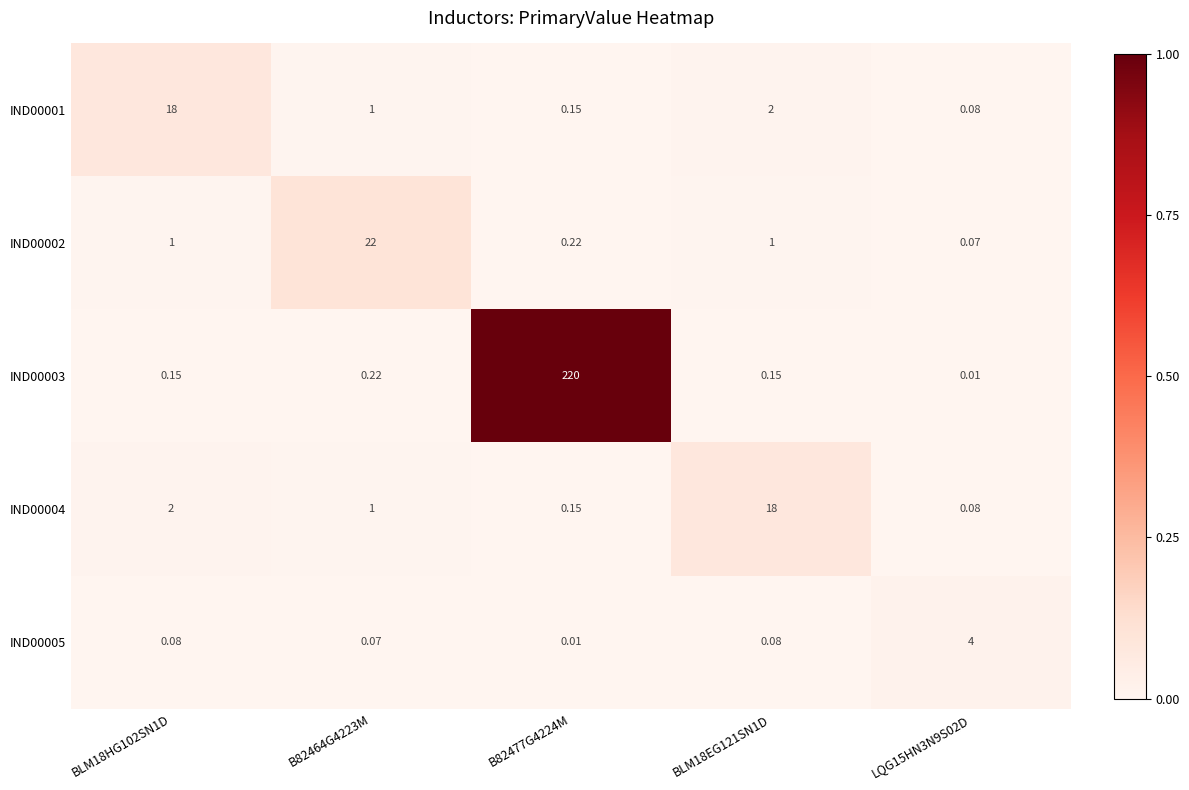

Which label corresponds to the largest value in the chart?

B82477G4224M